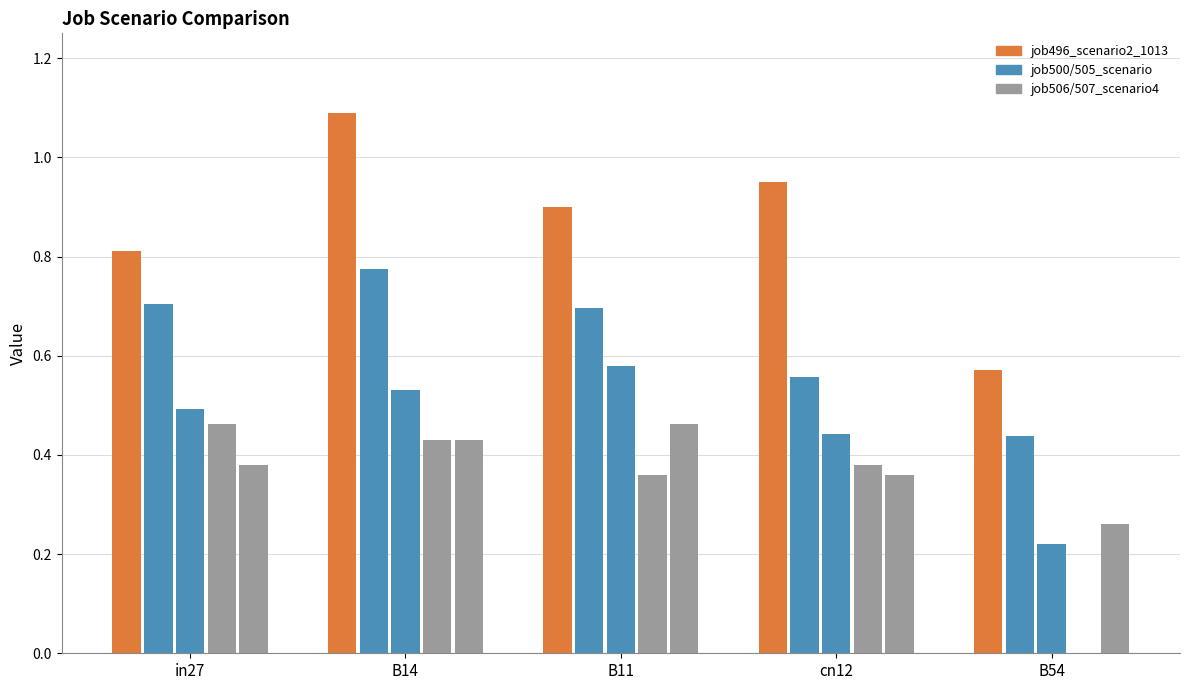

Which label corresponds to the largest value in the chart?

B14